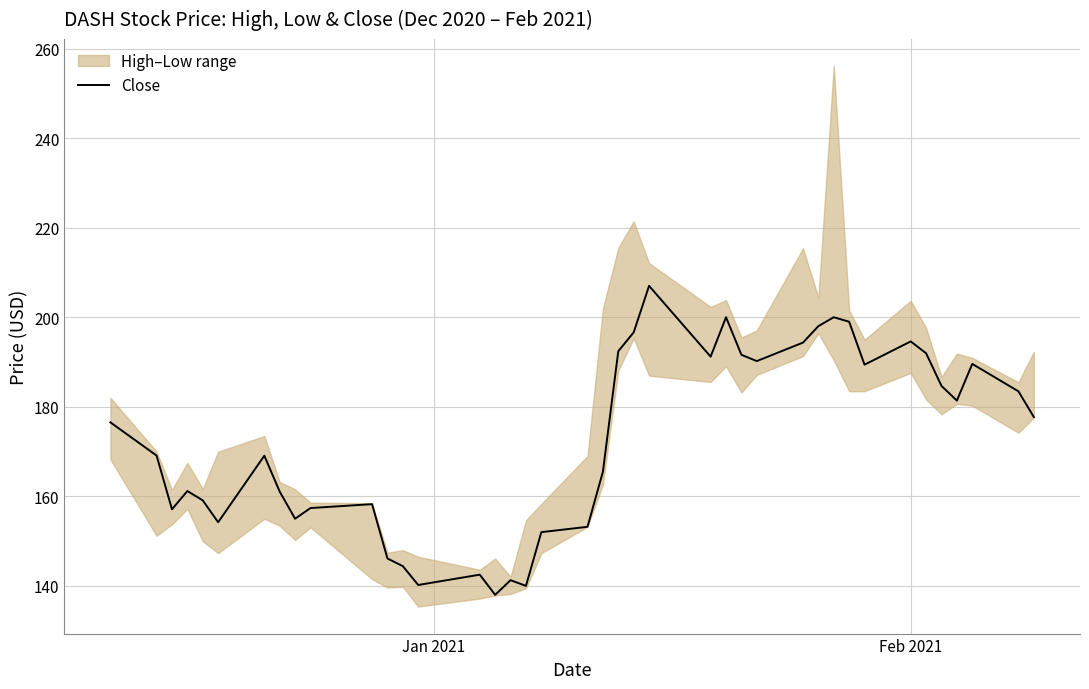

What is the minimum value for Close?

138.0